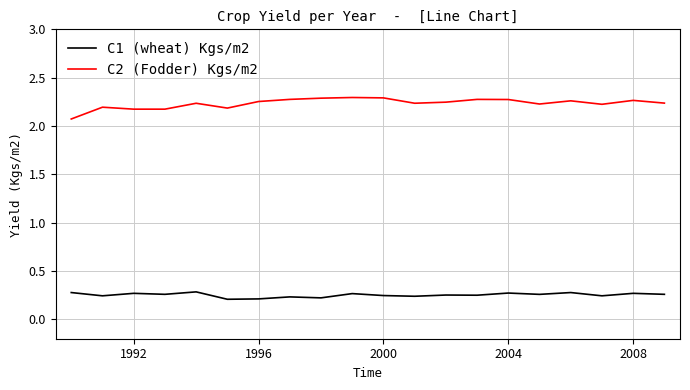

True or false: C2 (Fodder) Kgs/m2 and C1 (wheat) Kgs/m2 intersect in this chart.

False